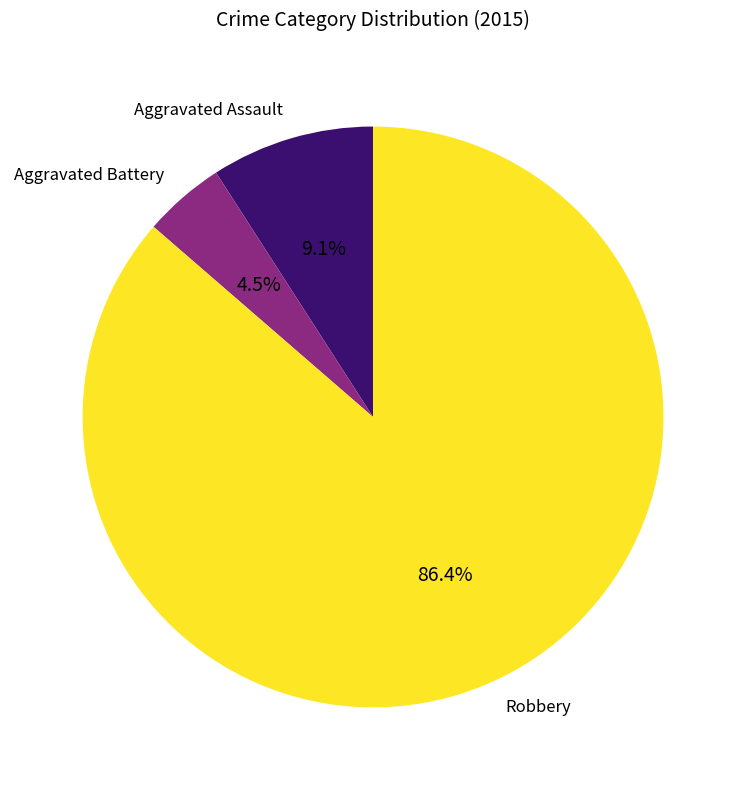

Which slice represents more than half of the pie?

Robbery